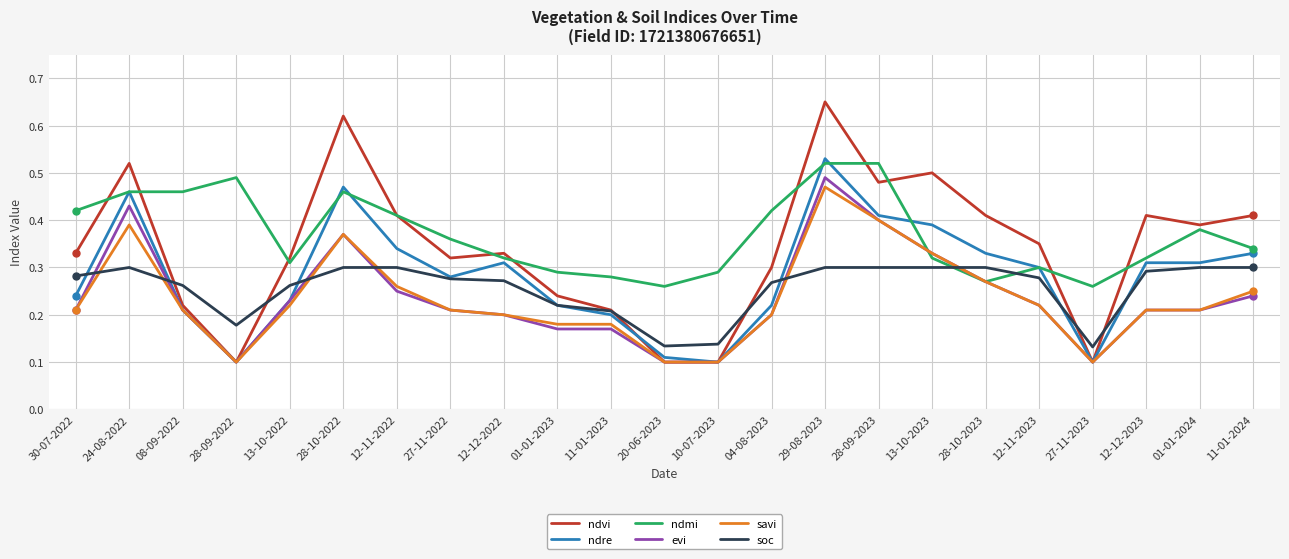

Is the value of ndre at 04-08-2023 greater than the value of ndvi at 28-09-2023?

No